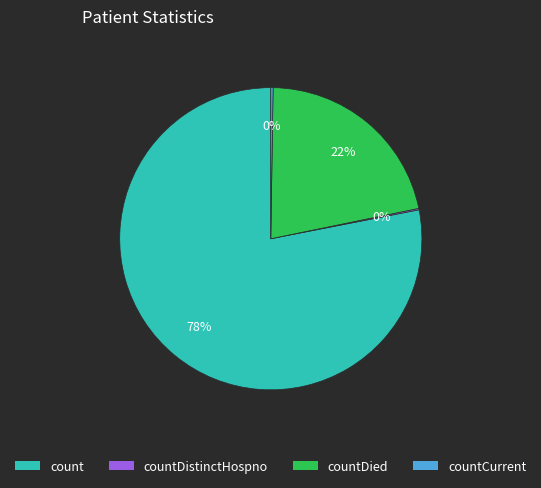

To the nearest percent, what is the average slice percentage?

25%